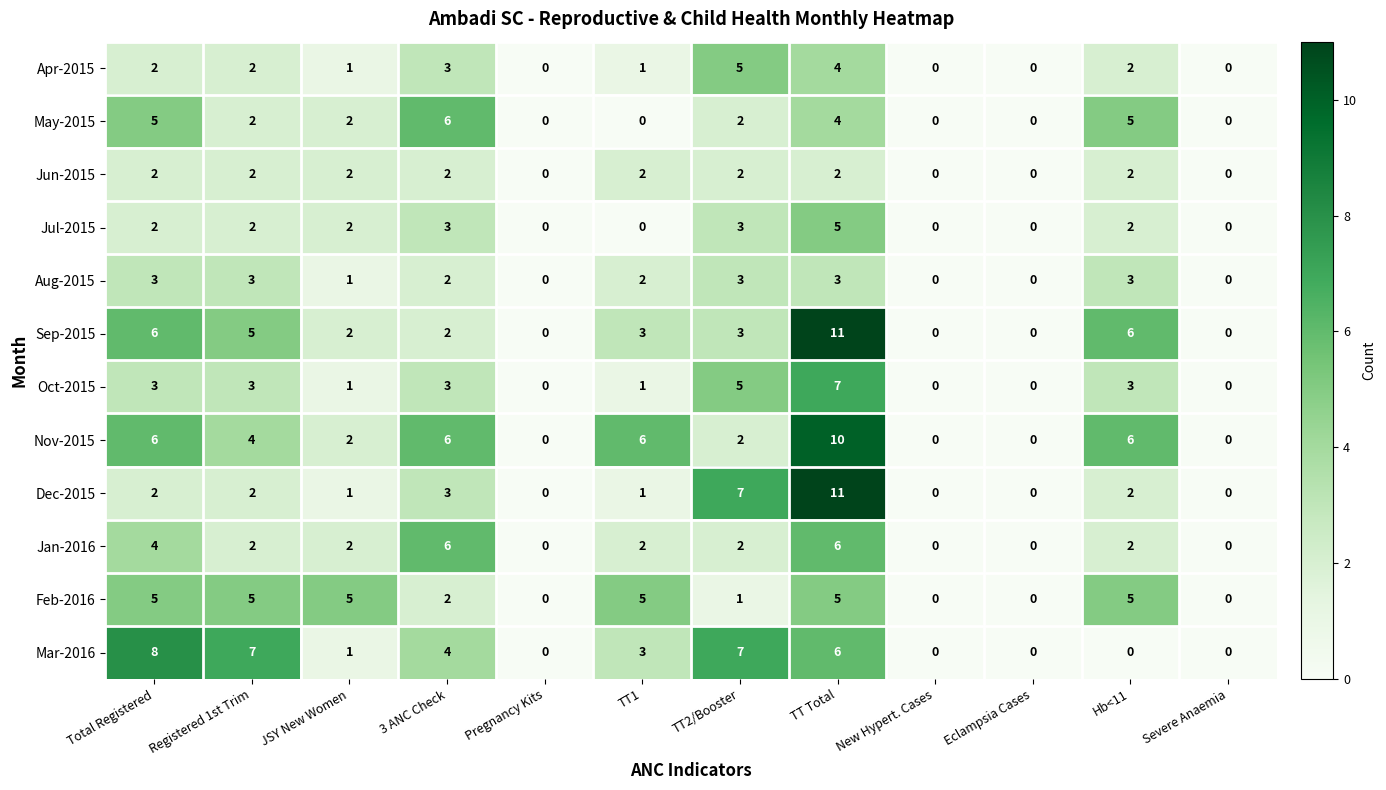

What is the difference between the maximum and second lowest values in the Feb-2016 series?

5